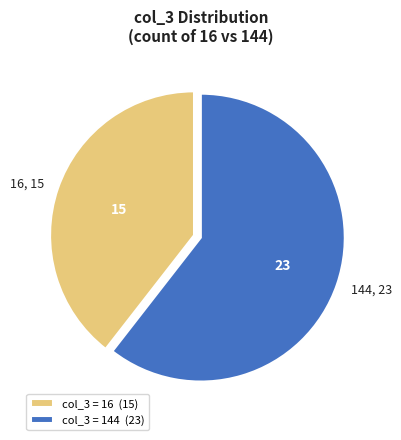

Is the sum of 16, 15 and 144, 23 greater than half?

Yes